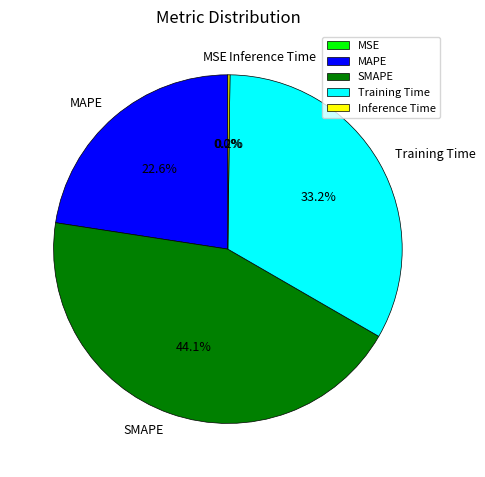

How much of the chart is everything except Training Time?

66.8%